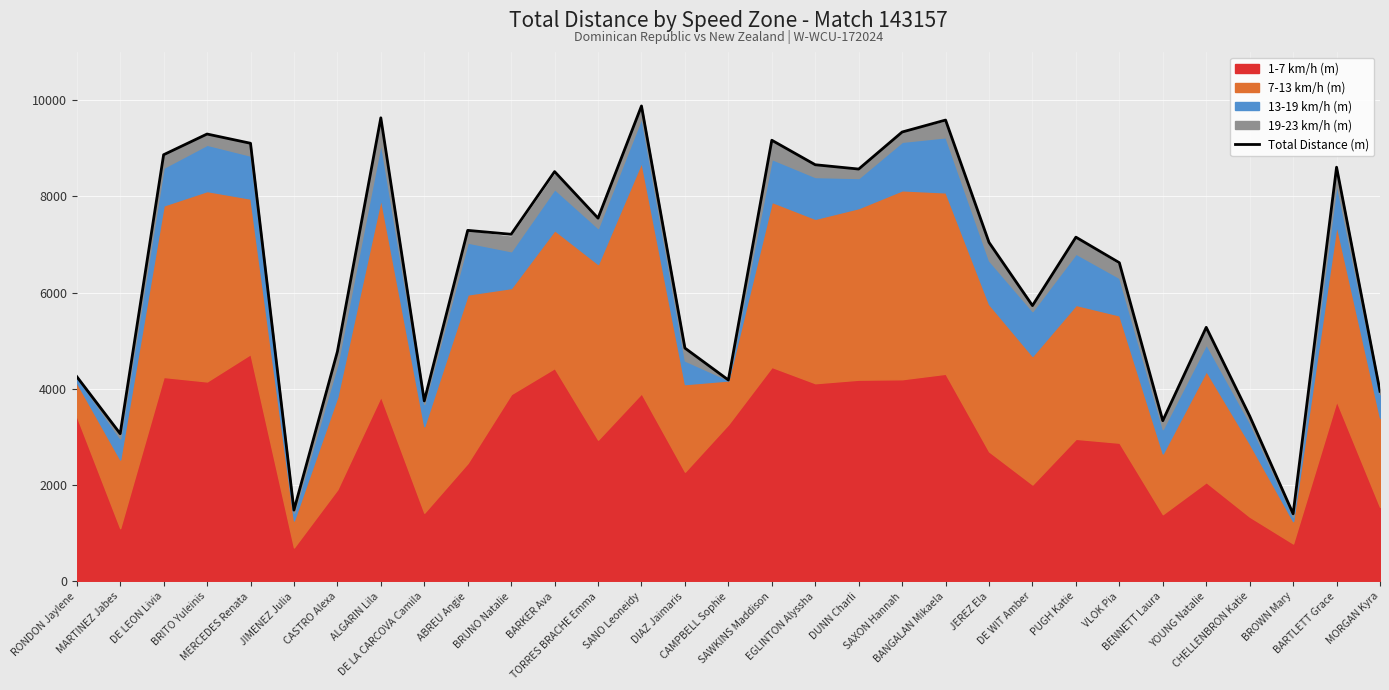

What is the value of the 12th point from the left?

8514.5